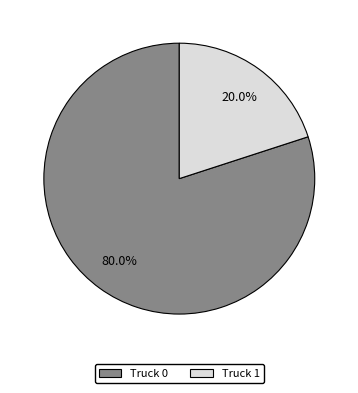

To the nearest percent, what is the combined percentage of Truck 1 and Truck 0?

100%